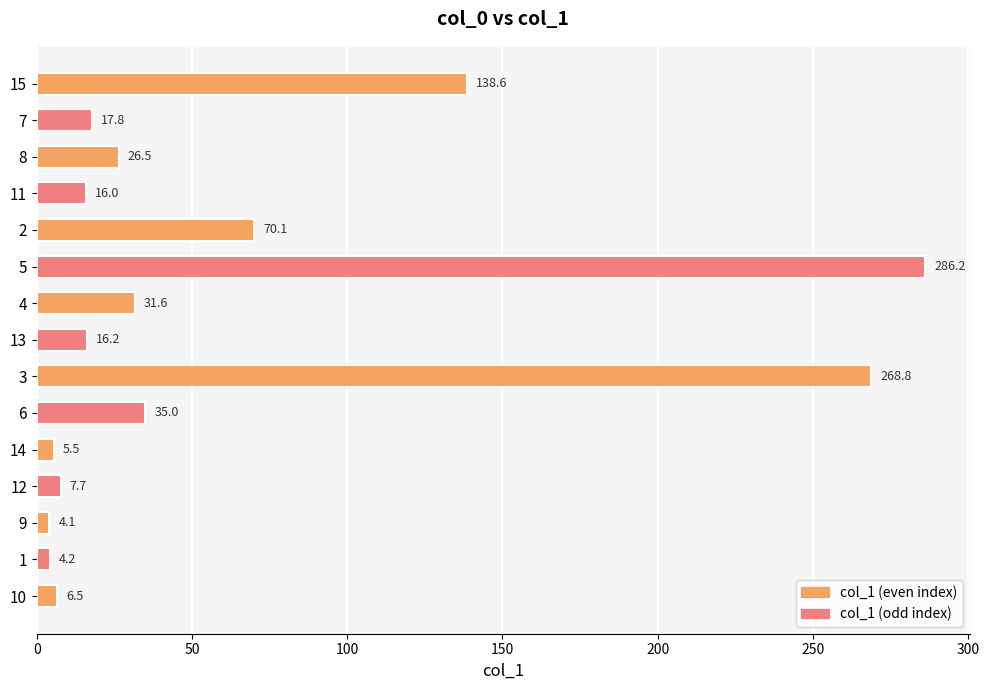

Reading bottom to top, what are all the values shown in this chart?

6.5	4.2	4.1	7.7	5.5	35.0	268.8	16.2	31.6	286.2	70.1	16.0	26.5	17.8	138.6